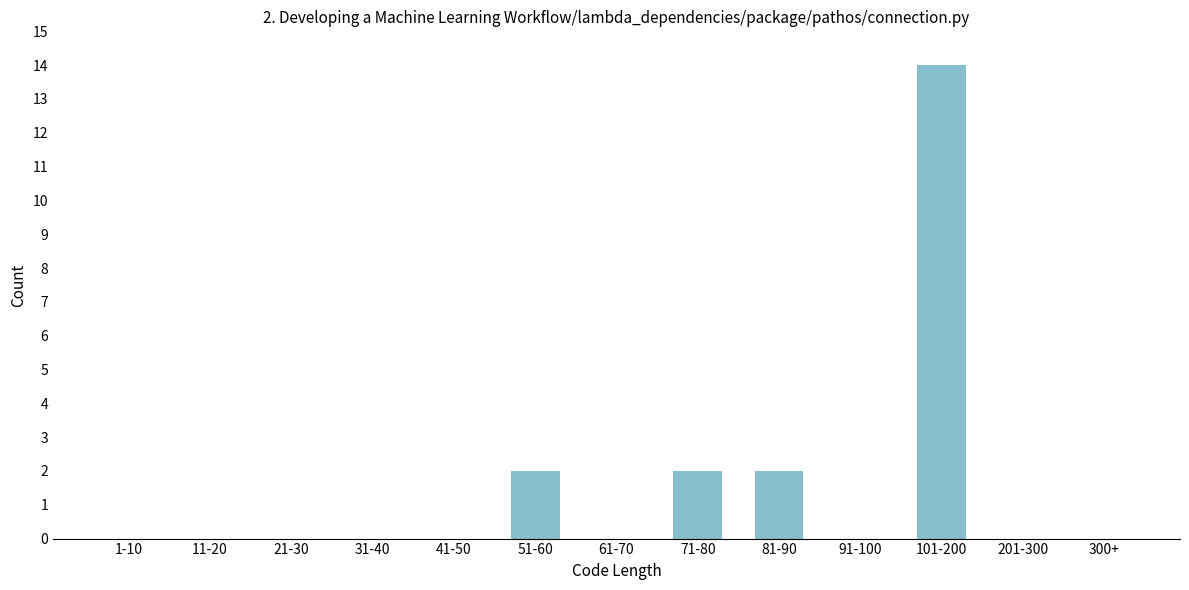

Reading left to right, list all the values displayed in this chart.

1-10=0	11-20=0	21-30=0	31-40=0	41-50=0	51-60=2	61-70=0	71-80=2	81-90=2	91-100=0	101-200=14	201-300=0	300+=0